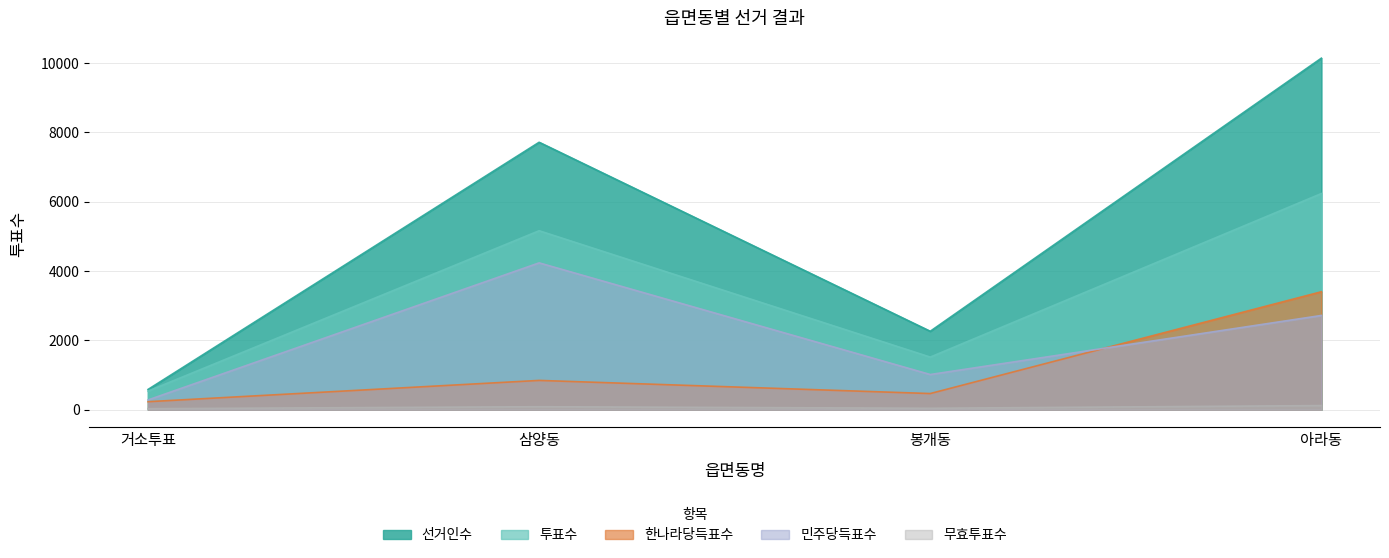

How many series are shown in this chart?

5